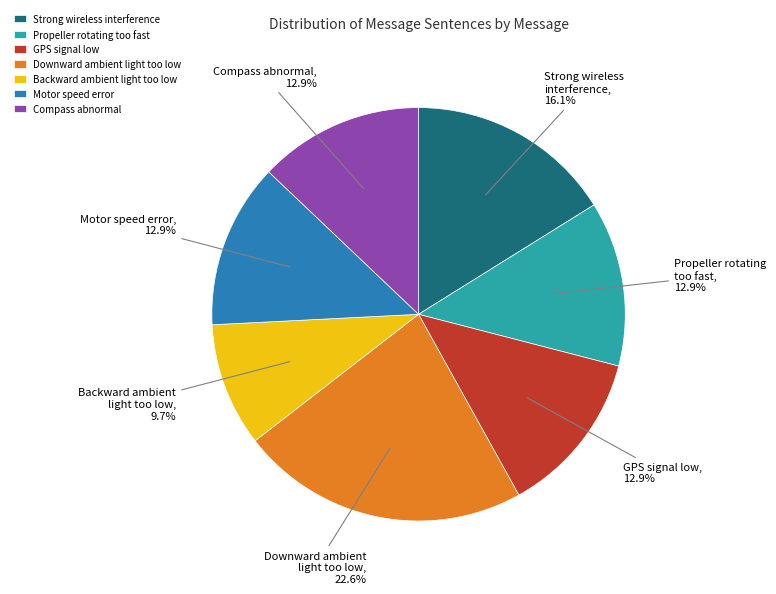

Which has a higher value, Strong wireless interference or GPS signal low?

Strong wireless interference